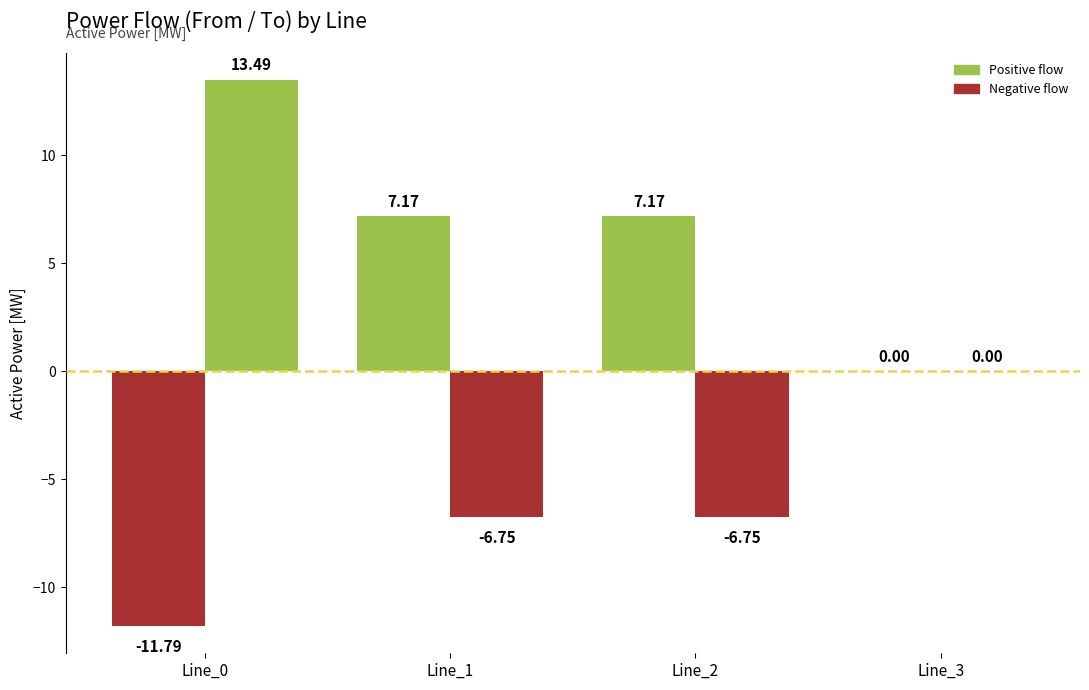

What is the difference between the second highest and minimum values in the pf_p_to_mw series?

6.7